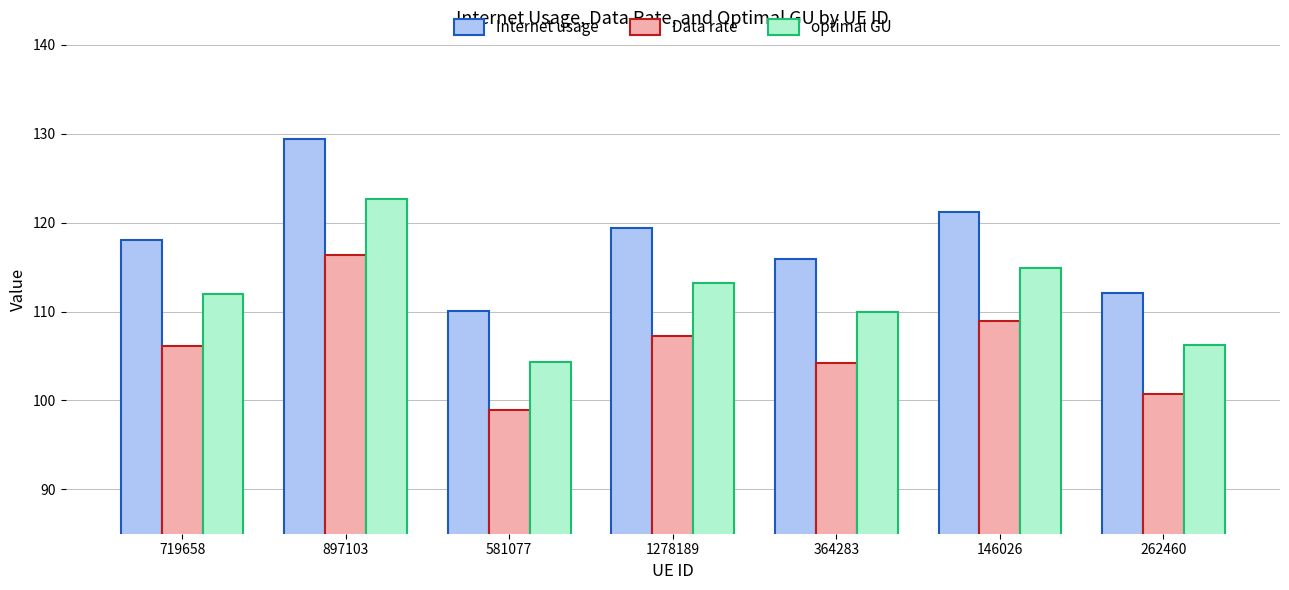

List the labels in order of Internet usage value, smallest first.

581077, 262460, 364283, 719658, 1278189, 146026, 897103